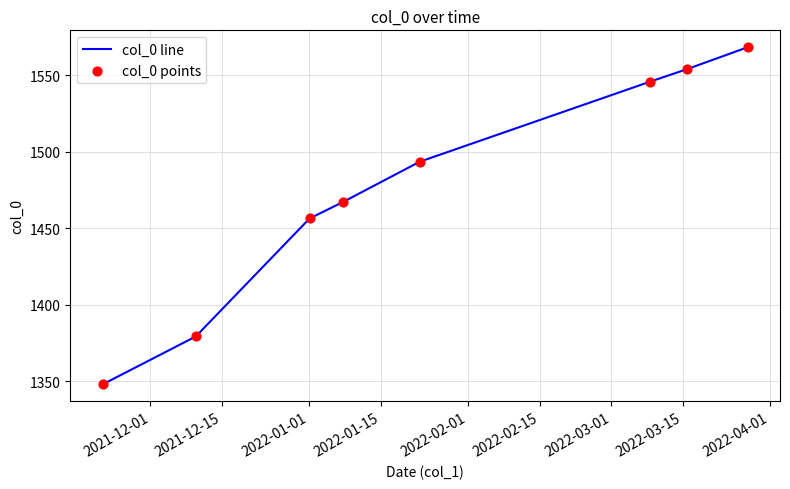

What is the greatest value displayed?

1568.5